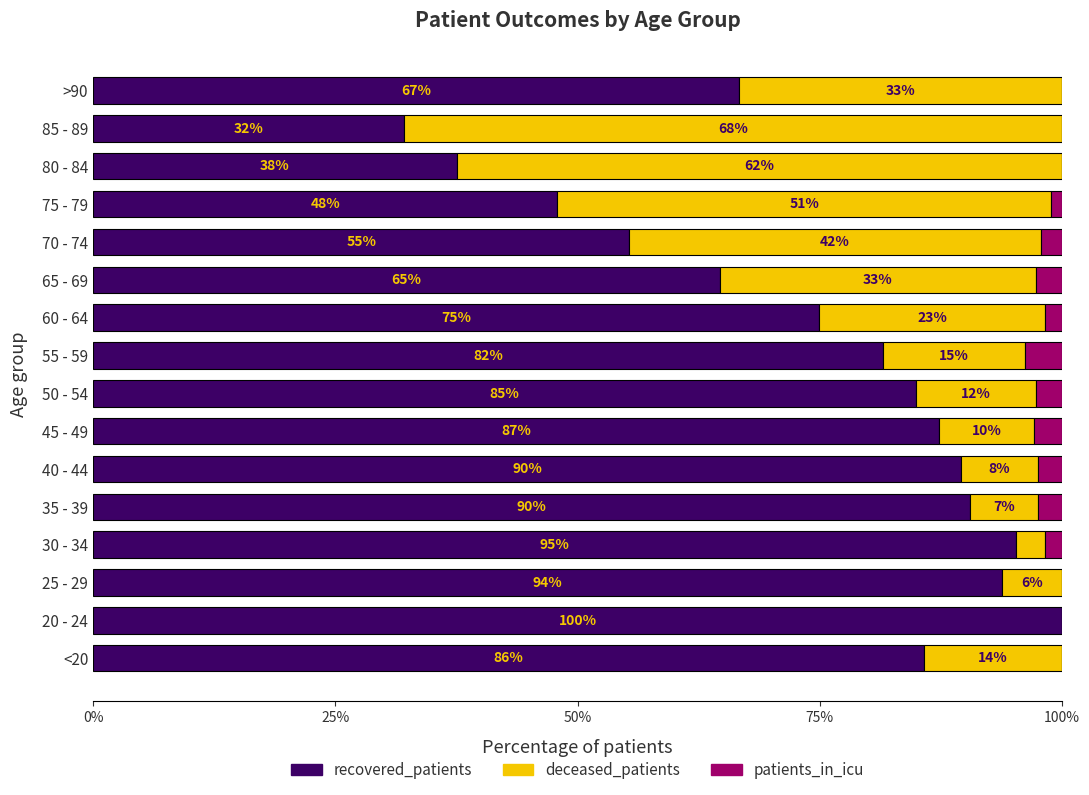

What is the total value across all series at 45 - 49?

100.0